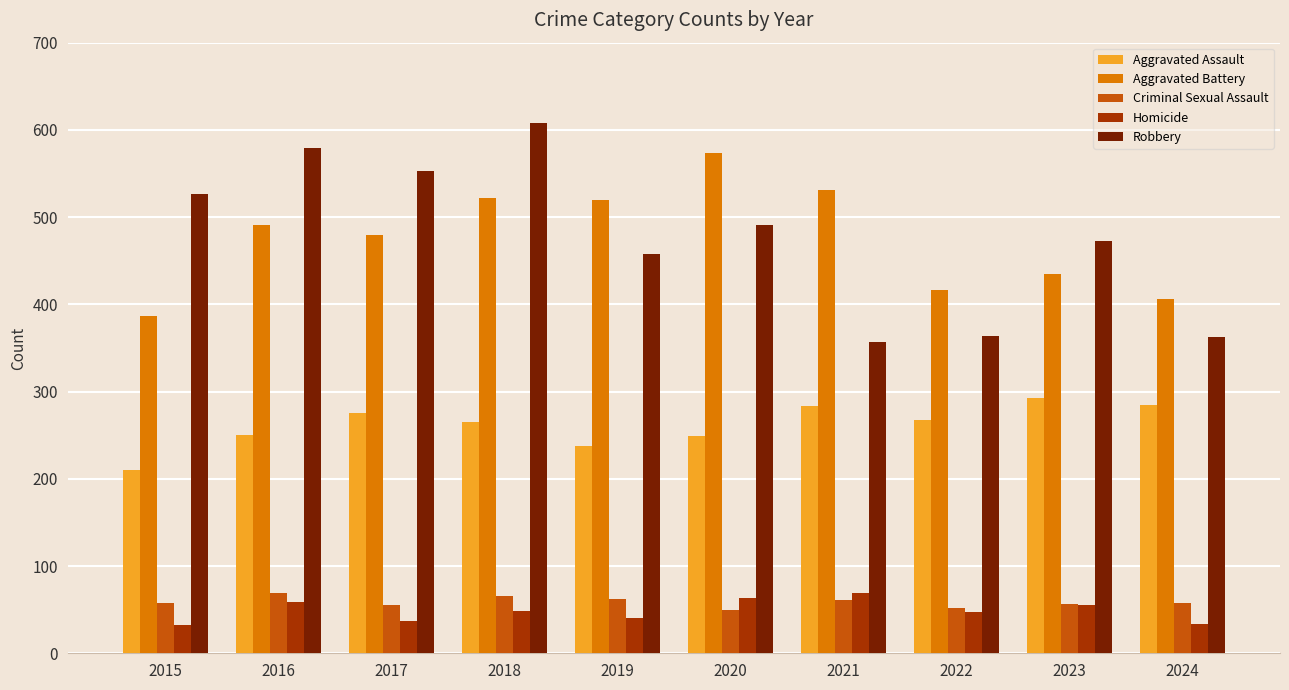

What is the value of the Aggravated Assault bar at the 7th from the left?

284